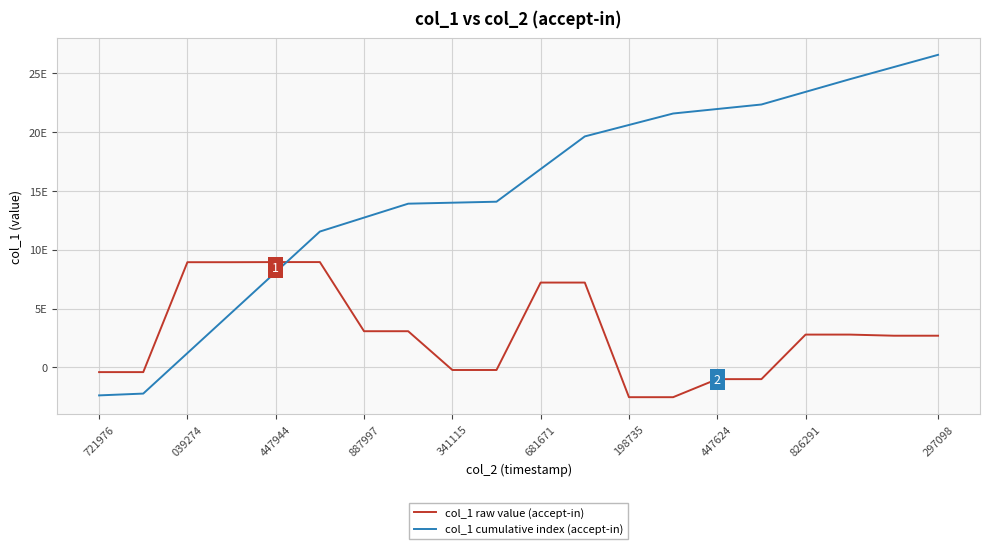

Does the chart display data point markers on the line(s)?

No